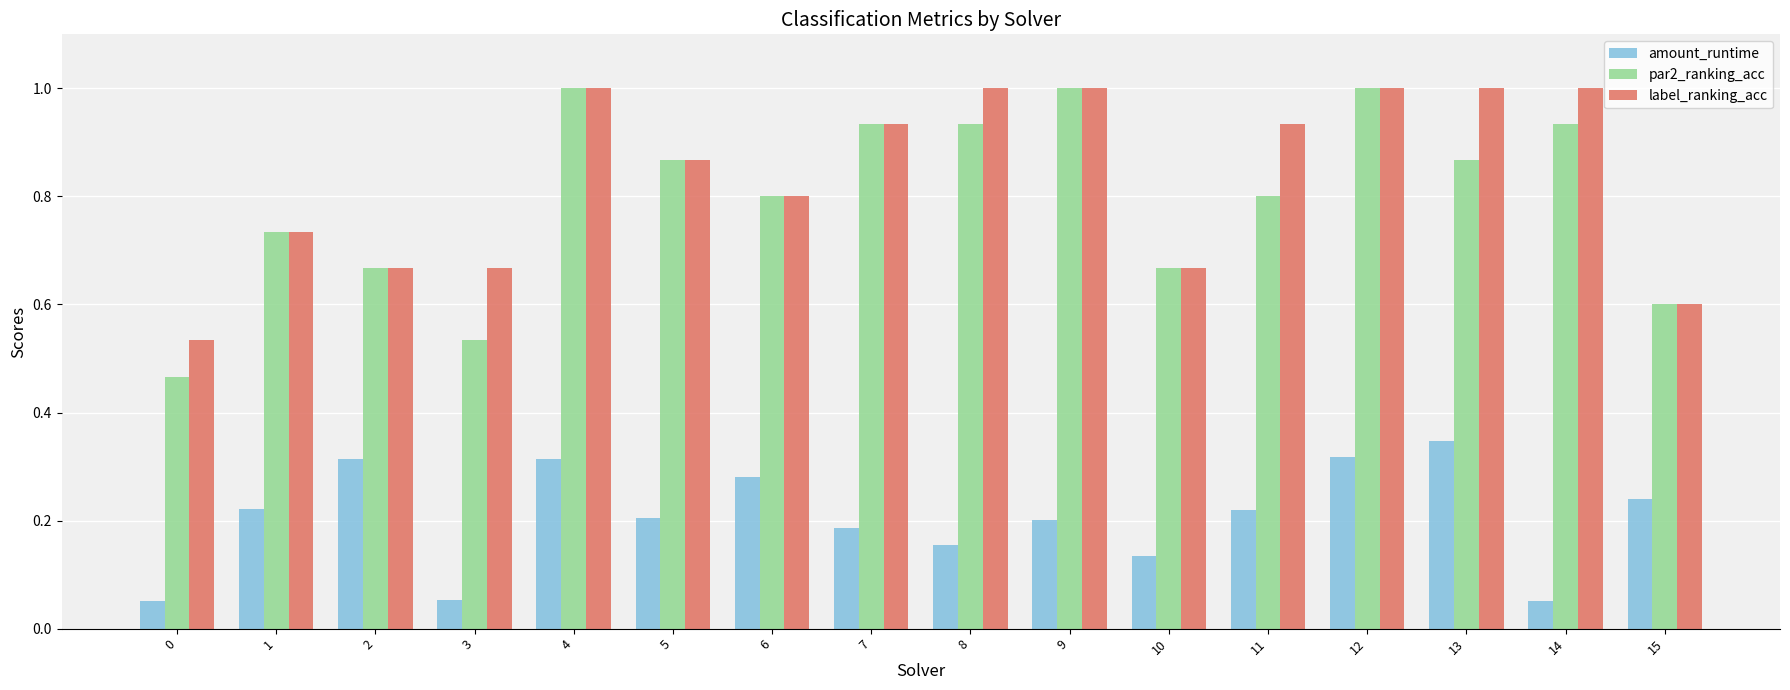

The par2_ranking_acc series shows 0.5 at 9. True or false?

False